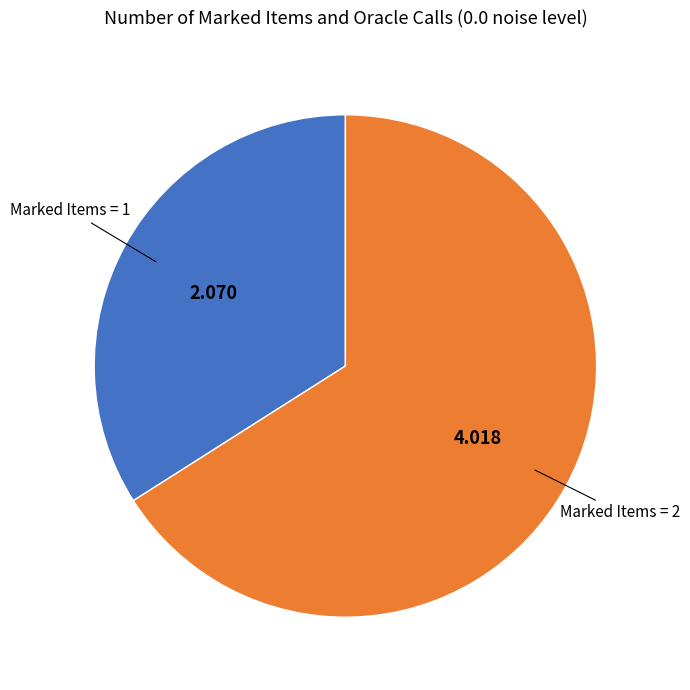

Count the number of slices in the pie.

2